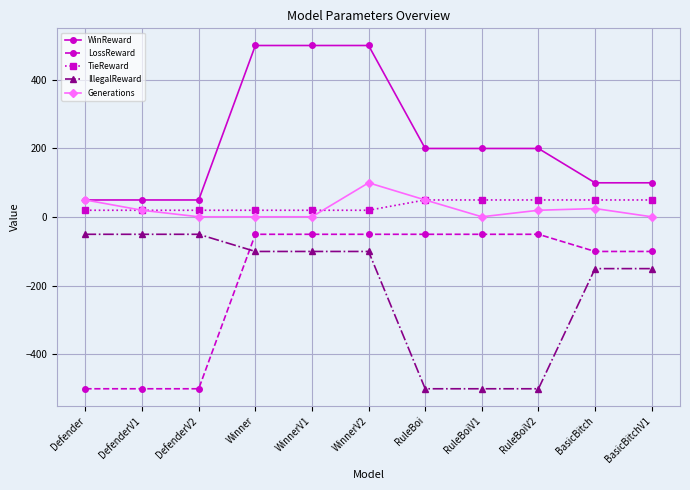

Which series changed the most between WinnerV2 and RuleBoi?

IllegalReward